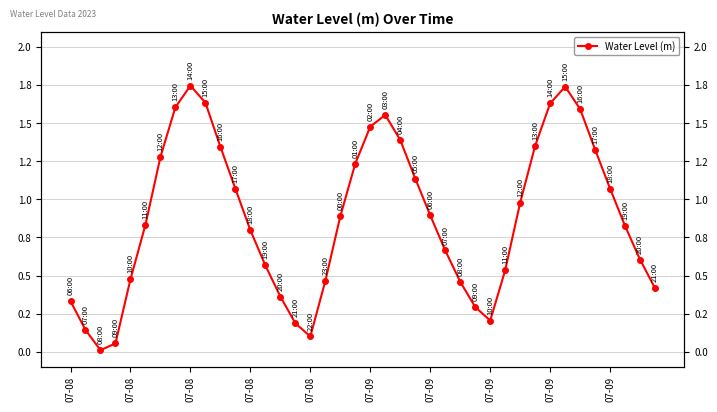

Which category has the highest value across all series?

07-08